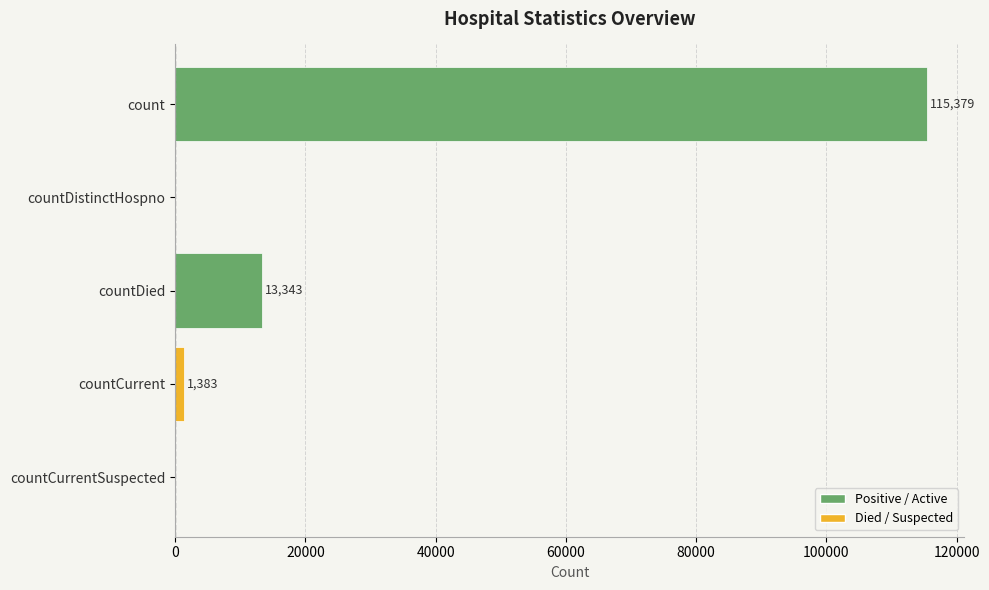

The value at countDied is 13343. True or false?

True